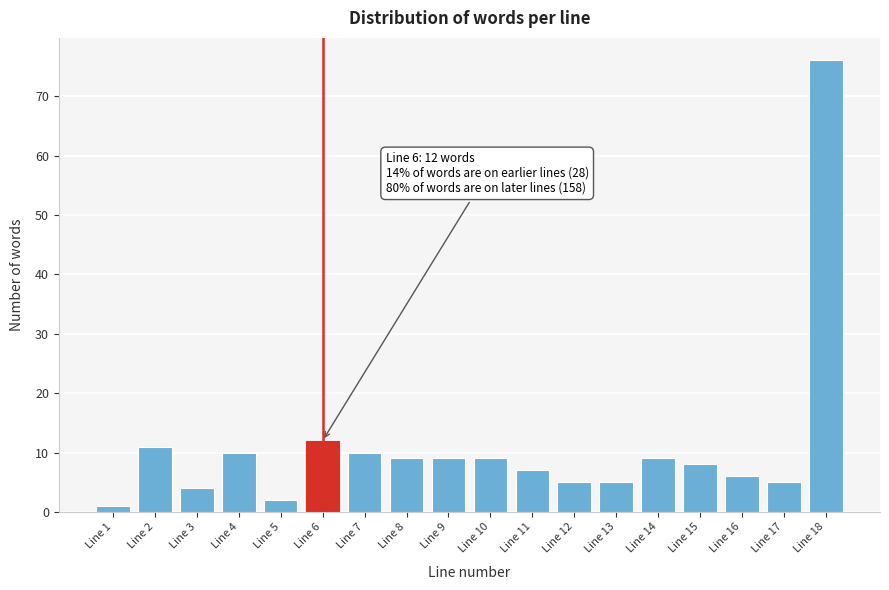

Reading right to left, extract all data points from this chart.

Line 18=76	Line 17=5	Line 16=6	Line 15=8	Line 14=9	Line 13=5	Line 12=5	Line 11=7	Line 10=9	Line 9=9	Line 8=9	Line 7=10	Line 6=12	Line 5=2	Line 4=10	Line 3=4	Line 2=11	Line 1=1